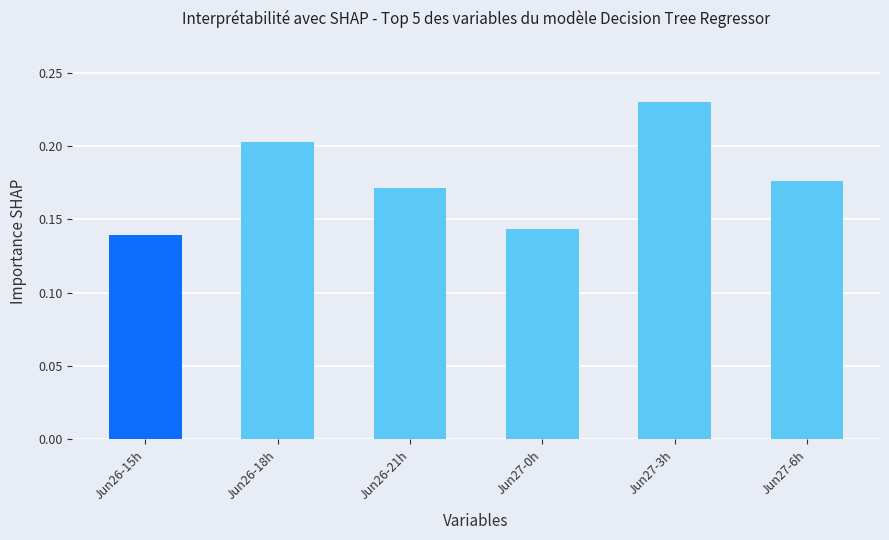

List the labels in order of value, smallest first.

Jun26-15h, Jun27-0h, Jun26-21h, Jun27-6h, Jun26-18h, Jun27-3h